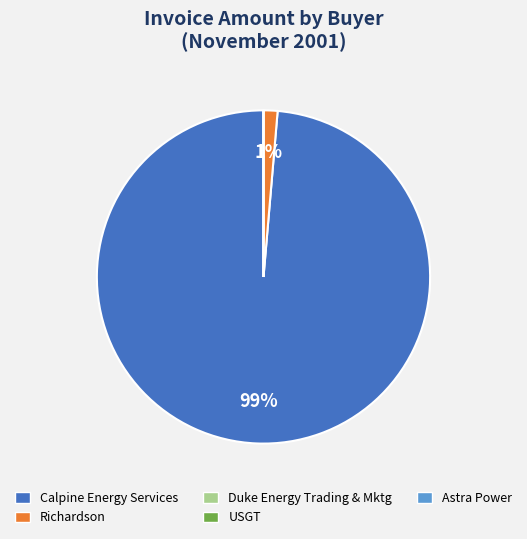

To the nearest percent, what is the average slice percentage?

20%